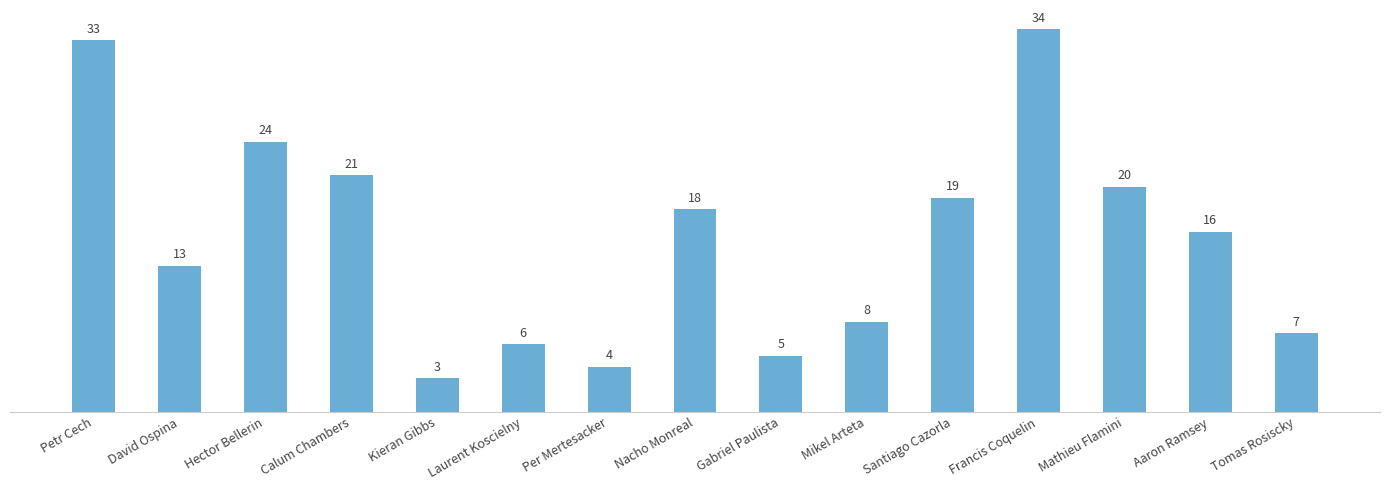

What is the change in value from Petr Cech to David Ospina?

-20